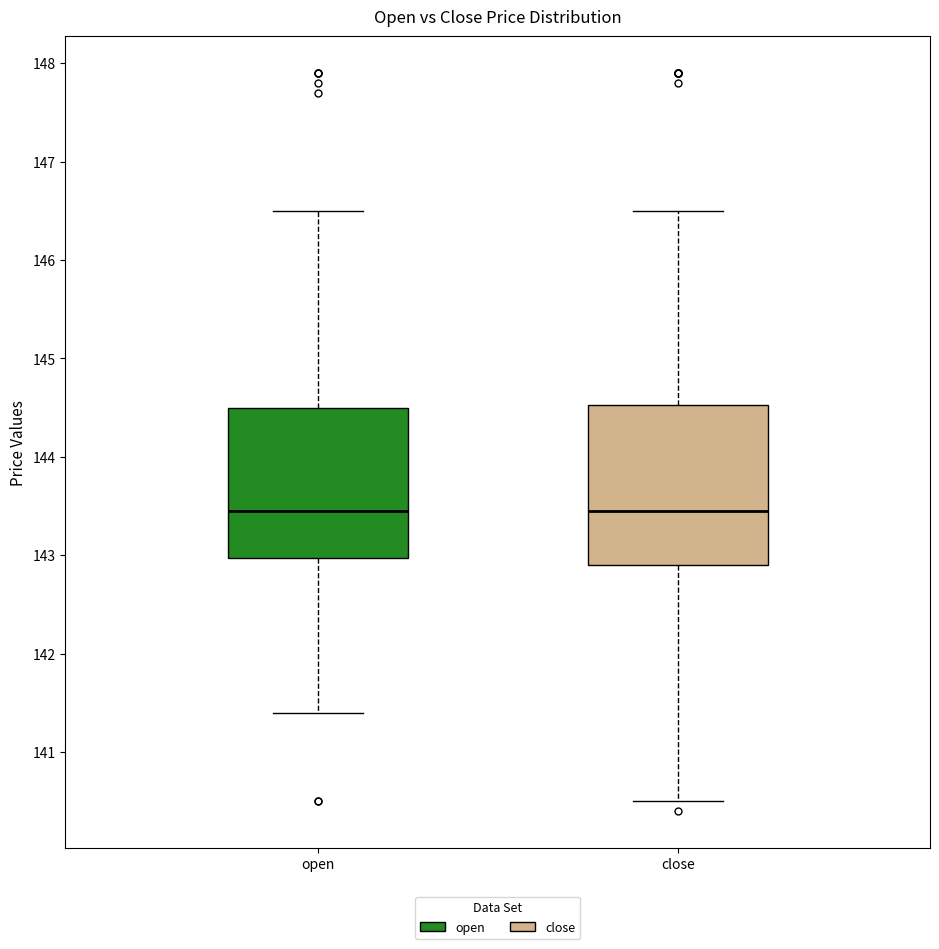

Reading left to right, transcribe this box plot: for each box, give where its median line is, the range the box spans, and where its two whiskers end, as read against the y-axis. The values are not printed on the chart, so give them approximately, as read against the axis.

open: median 143.5, box 143.0 to 144.5, whiskers 141.4 to 146.5
close: median 143.5, box 142.9 to 144.5, whiskers 140.5 to 146.5